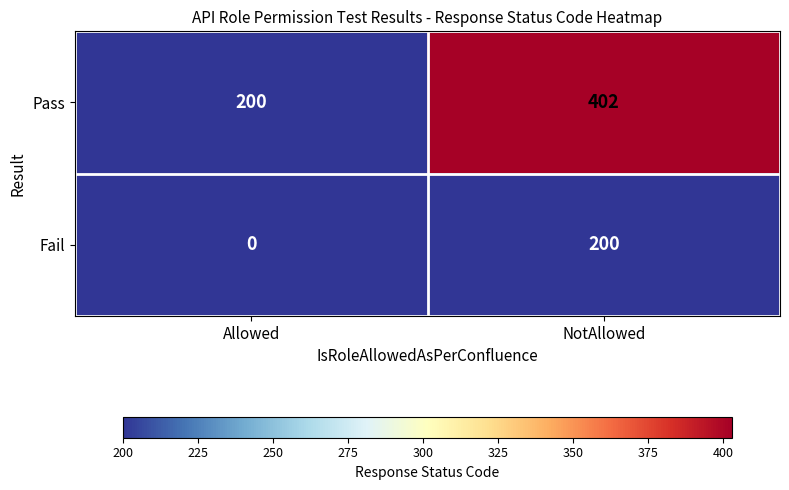

What is the sum of the Fail values at NotAllowed and Allowed?

200